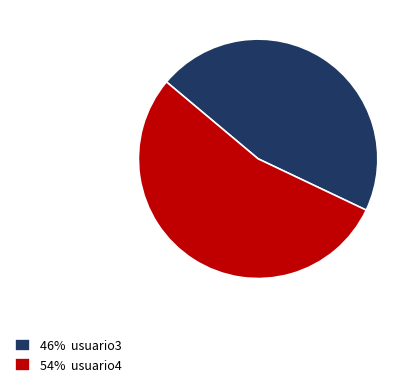

Between 54% usuario4 and 46% usuario3, which is larger?

54% usuario4